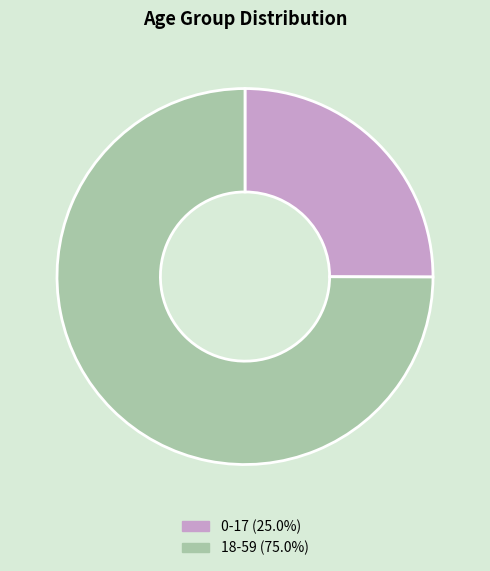

How many slices are in this pie chart?

2